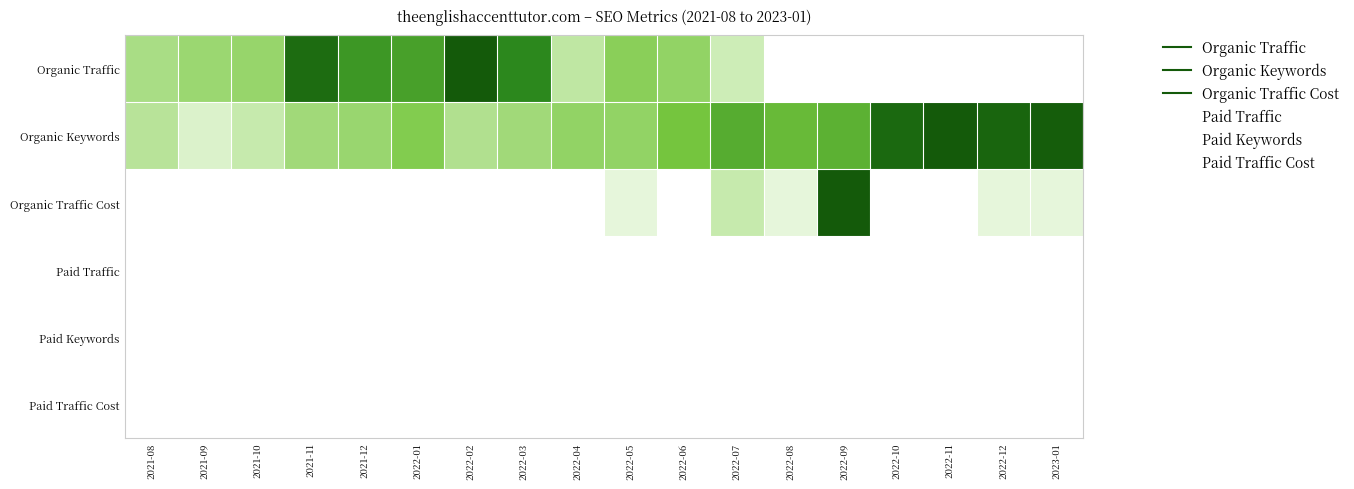

Reading left to right, what are all the values shown in this chart?

Organic Traffic: 2021-08=0.4	2021-09=0.4	2021-10=0.4	2021-11=0.9	2021-12=0.7	2022-01=0.7	2022-02=1.0	2022-03=0.8	2022-04=0.3	2022-05=0.5	2022-06=0.4	2022-07=0.3	2022-08=0.0	2022-09=0.0	2022-10=0.0	2022-11=0.0	2022-12=0.0	2023-01=0.0
Organic Keywords: 2021-08=0.3	2021-09=0.2	2021-10=0.3	2021-11=0.4	2021-12=0.4	2022-01=0.5	2022-02=0.3	2022-03=0.4	2022-04=0.4	2022-05=0.4	2022-06=0.5	2022-07=0.6	2022-08=0.6	2022-09=0.6	2022-10=0.9	2022-11=1.0	2022-12=0.9	2023-01=1.0
Organic Traffic Cost: 2021-08=0.0	2021-09=0.0	2021-10=0.0	2021-11=0.0	2021-12=0.0	2022-01=0.0	2022-02=0.0	2022-03=0.0	2022-04=0.0	2022-05=0.1	2022-06=0.0	2022-07=0.3	2022-08=0.1	2022-09=1.0	2022-10=0.0	2022-11=0.0	2022-12=0.1	2023-01=0.1
Paid Traffic: 2021-08=0.0	2021-09=0.0	2021-10=0.0	2021-11=0.0	2021-12=0.0	2022-01=0.0	2022-02=0.0	2022-03=0.0	2022-04=0.0	2022-05=0.0	2022-06=0.0	2022-07=0.0	2022-08=0.0	2022-09=0.0	2022-10=0.0	2022-11=0.0	2022-12=0.0	2023-01=0.0
Paid Keywords: 2021-08=0.0	2021-09=0.0	2021-10=0.0	2021-11=0.0	2021-12=0.0	2022-01=0.0	2022-02=0.0	2022-03=0.0	2022-04=0.0	2022-05=0.0	2022-06=0.0	2022-07=0.0	2022-08=0.0	2022-09=0.0	2022-10=0.0	2022-11=0.0	2022-12=0.0	2023-01=0.0
Paid Traffic Cost: 2021-08=0.0	2021-09=0.0	2021-10=0.0	2021-11=0.0	2021-12=0.0	2022-01=0.0	2022-02=0.0	2022-03=0.0	2022-04=0.0	2022-05=0.0	2022-06=0.0	2022-07=0.0	2022-08=0.0	2022-09=0.0	2022-10=0.0	2022-11=0.0	2022-12=0.0	2023-01=0.0